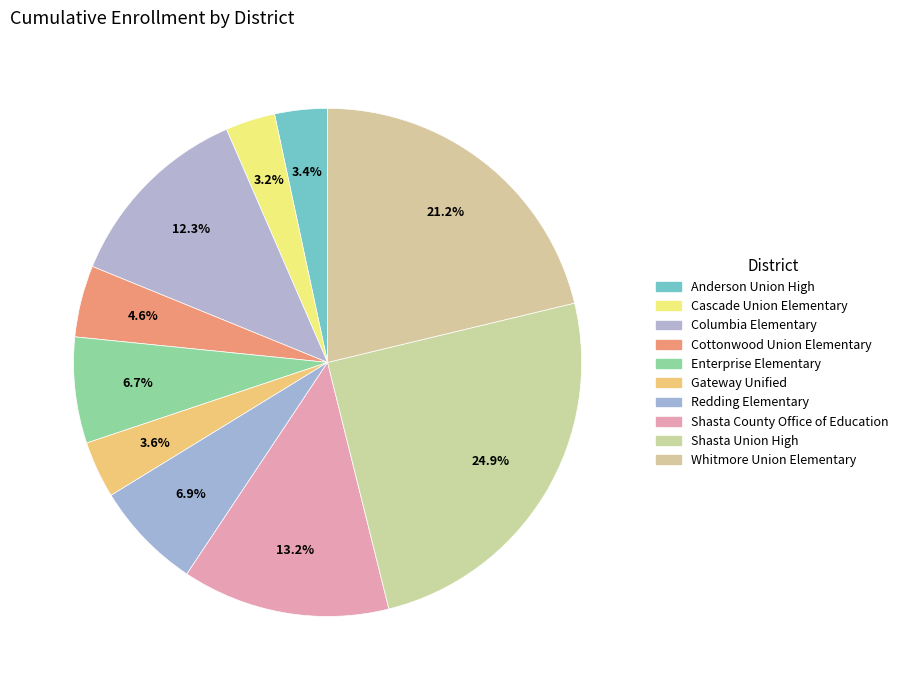

How many segments does this pie chart have?

10